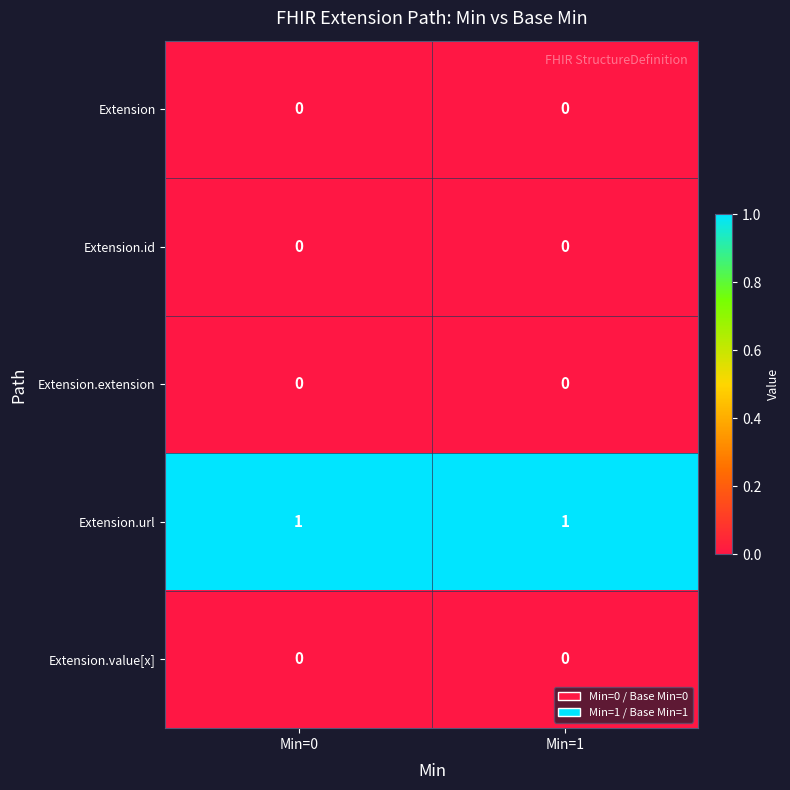

The value of Extension.id at Min=0 is 0. True or false?

True